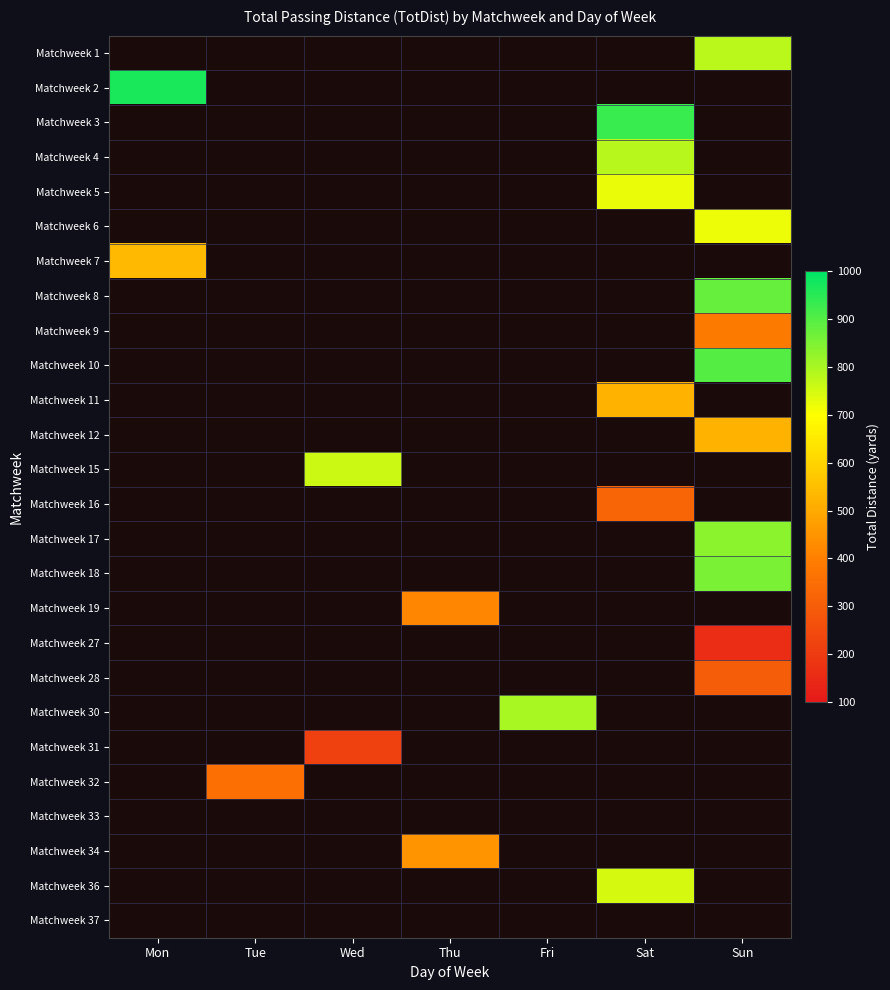

Which has a higher value, Sat or Sun?

Sun